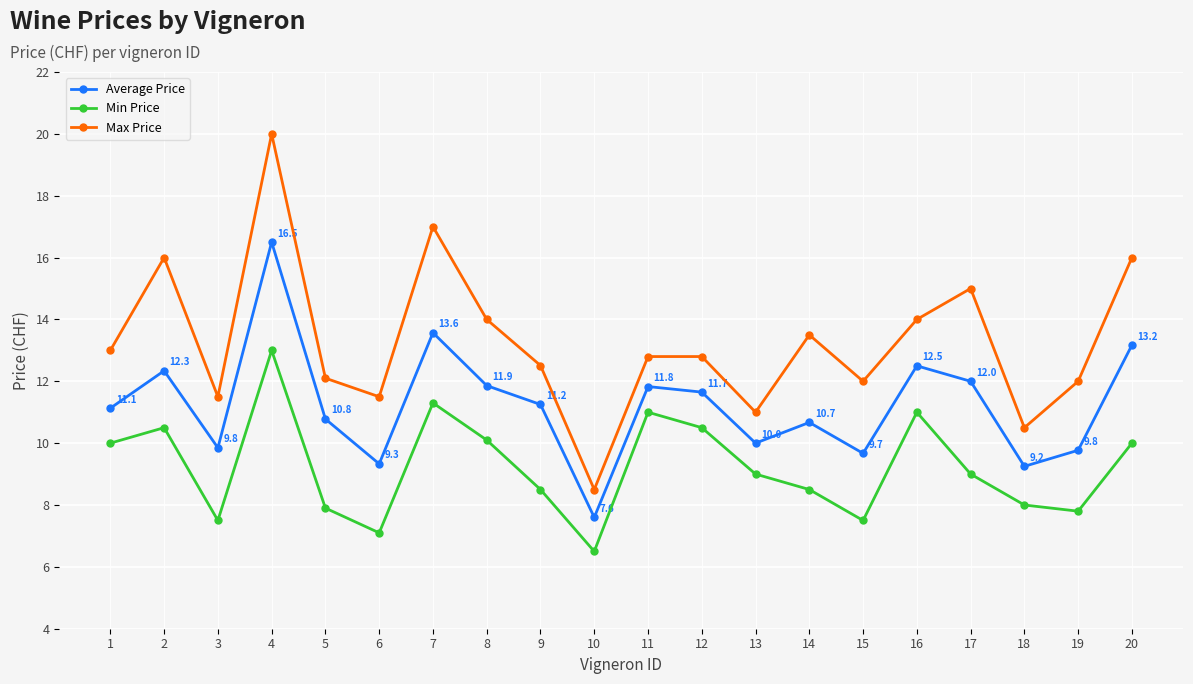

How many interior local peaks does the Average Price series have?

6